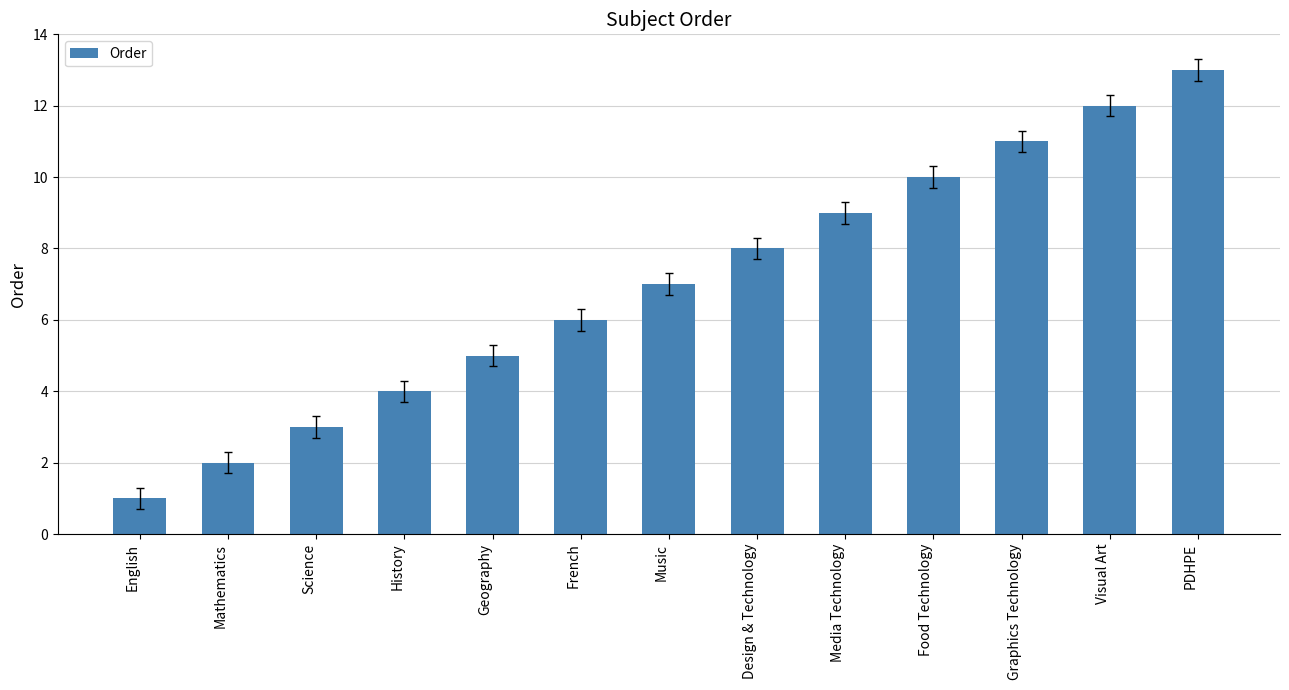

How many series are shown in this chart?

1